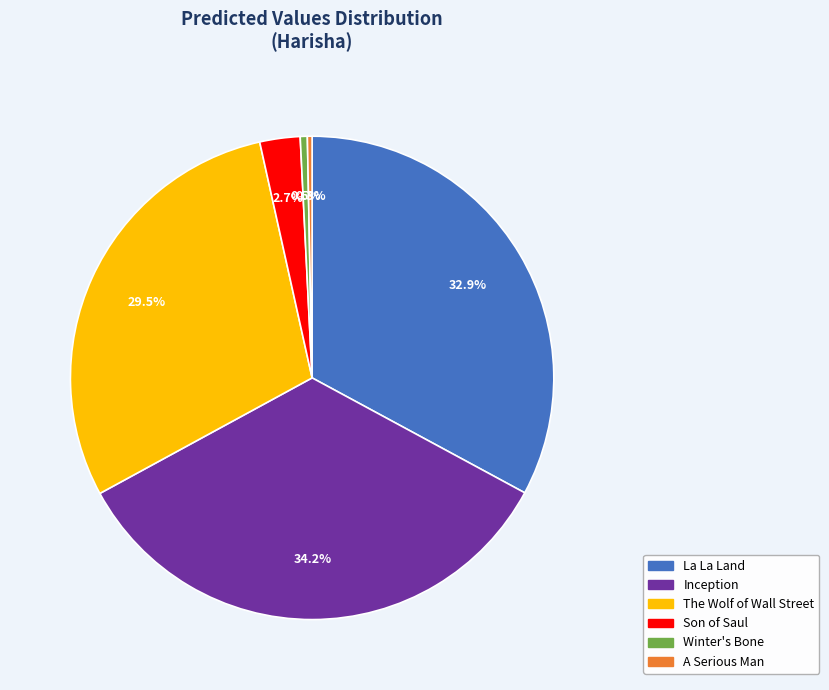

How much of the chart is everything except A Serious Man?

99.7%